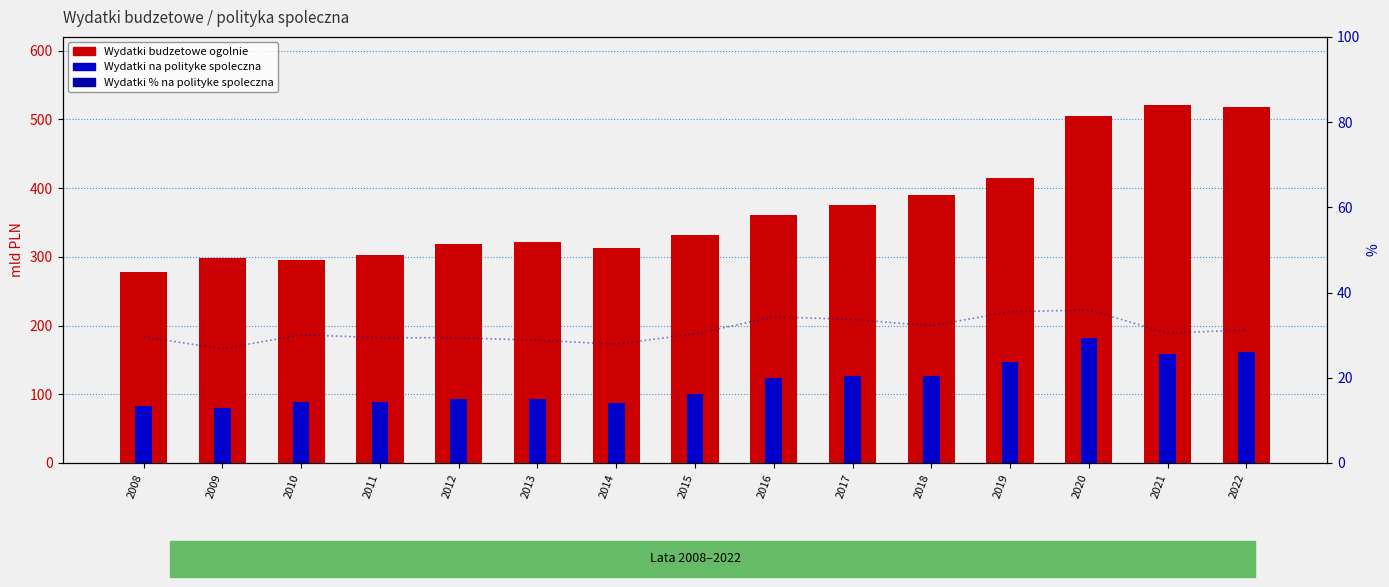

What is the sum of the Wydatki na polityke spoleczna values at 2010 and 2012?

182.3